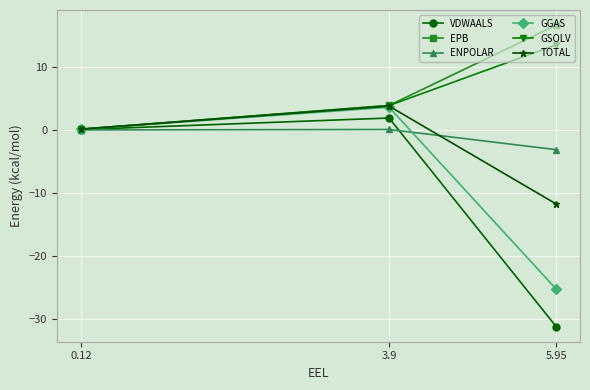

How many positive values does the VDWAALS series have?

2